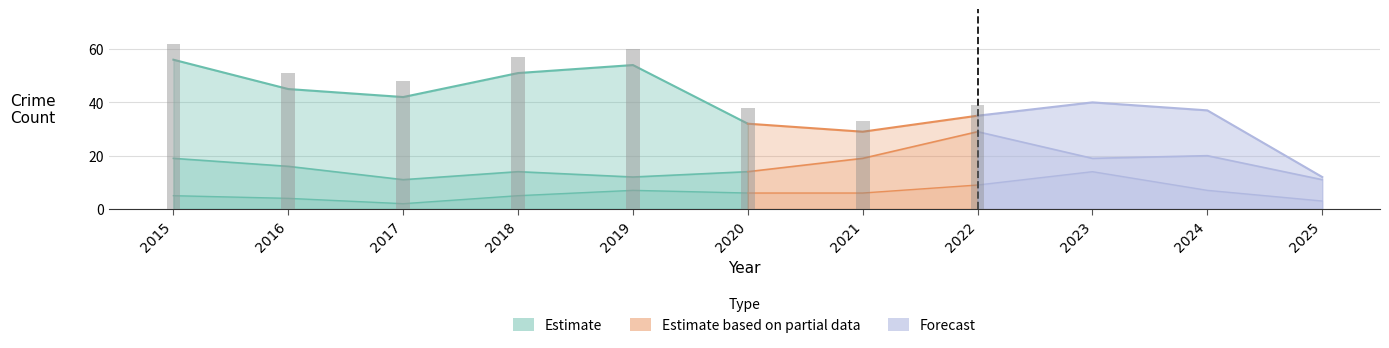

Does the chart contain any negative values?

No